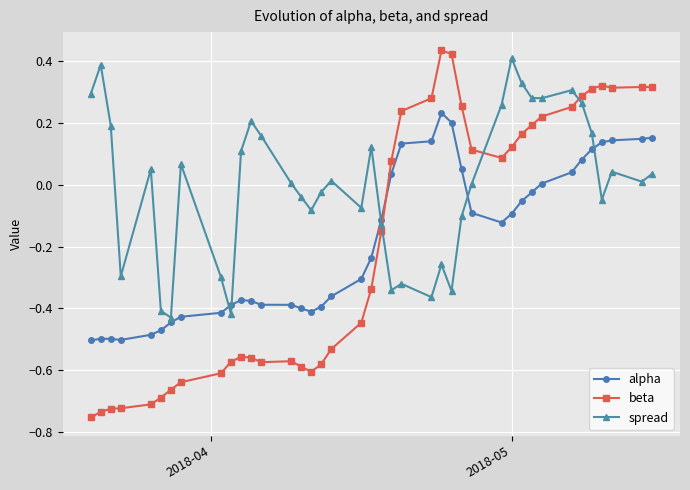

True or false: spread has more than 1 interior local peaks.

True